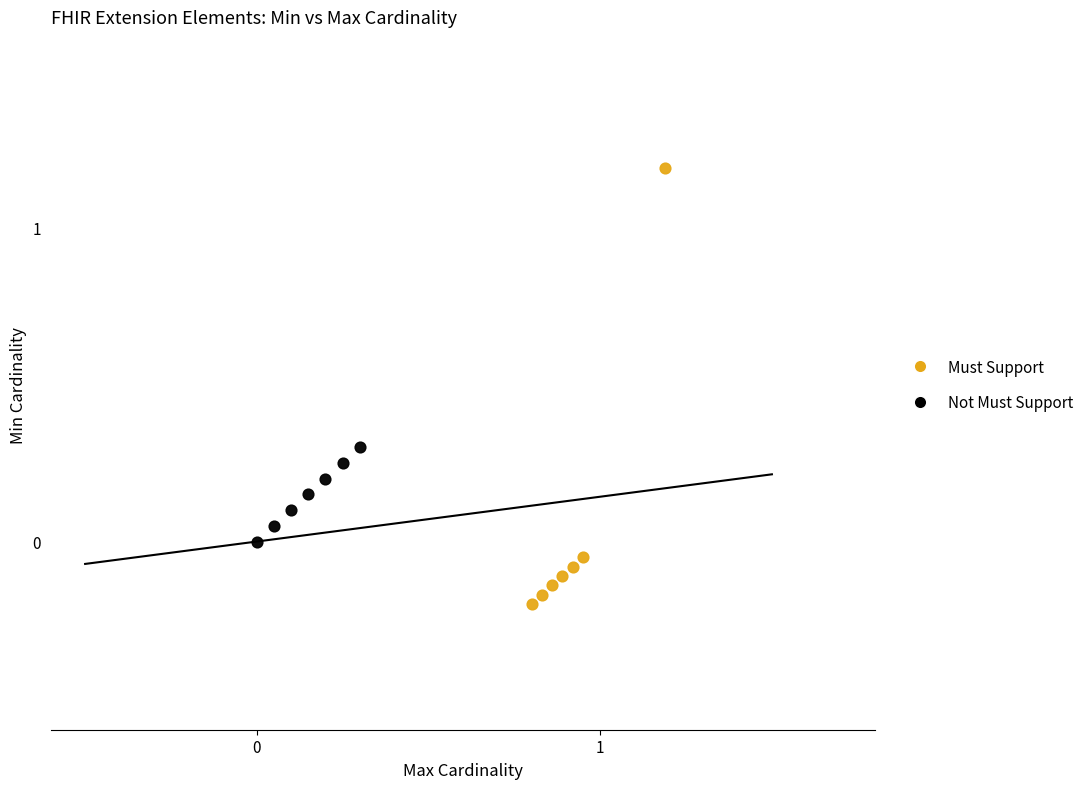

Which series reaches the maximum Y coordinate?

Must Support